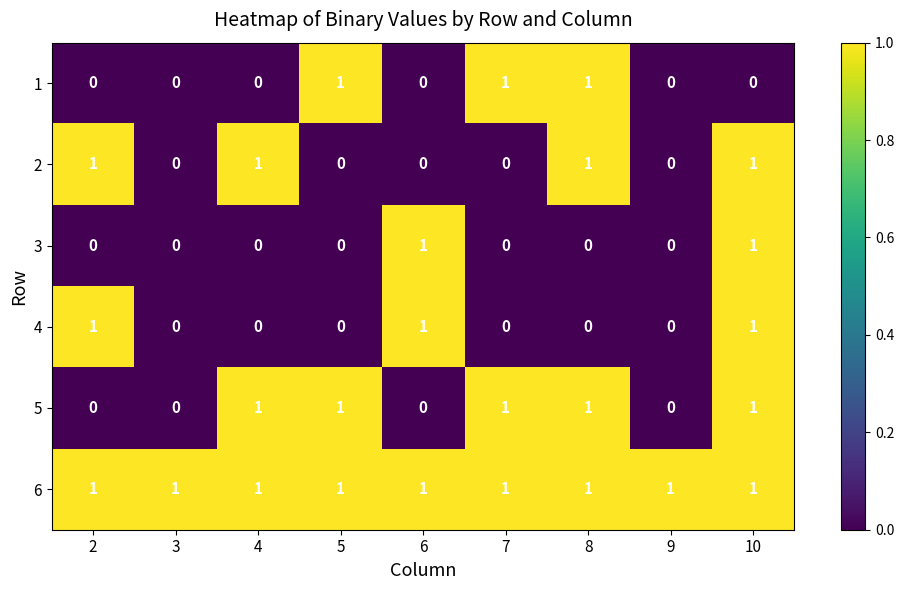

Which series has the largest total across all categories?

6